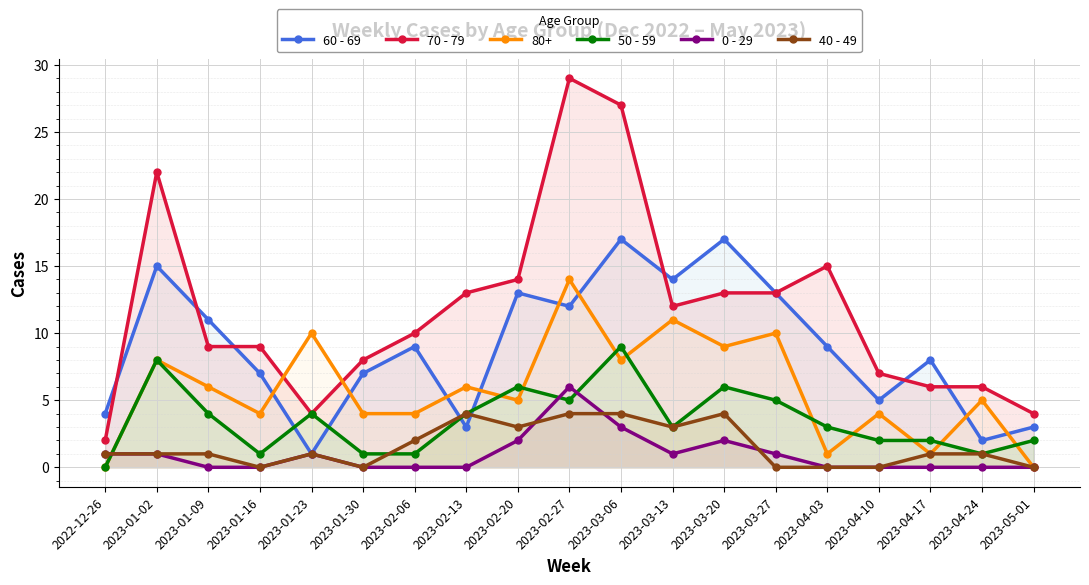

At which category is the sum across all series the highest?

2023-02-27